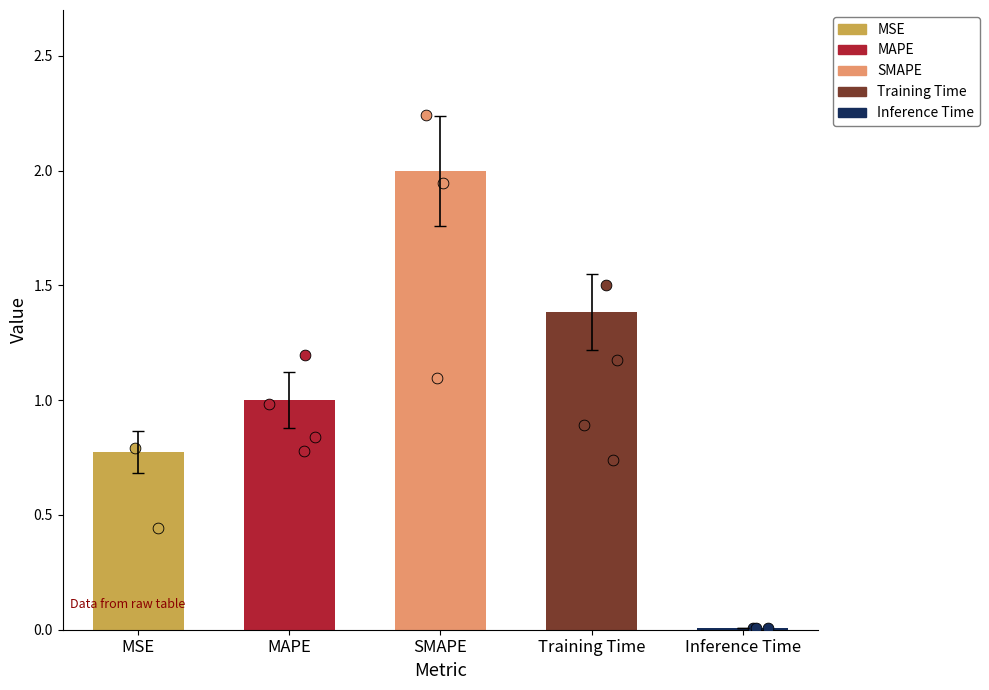

What is the change in value from MAPE to SMAPE?

+1.0